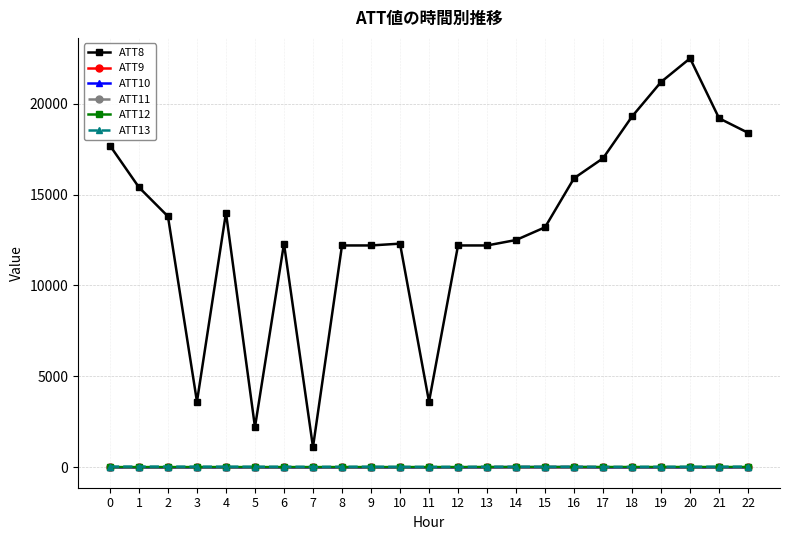

What is the highest value of the ATT10 series?

6.0